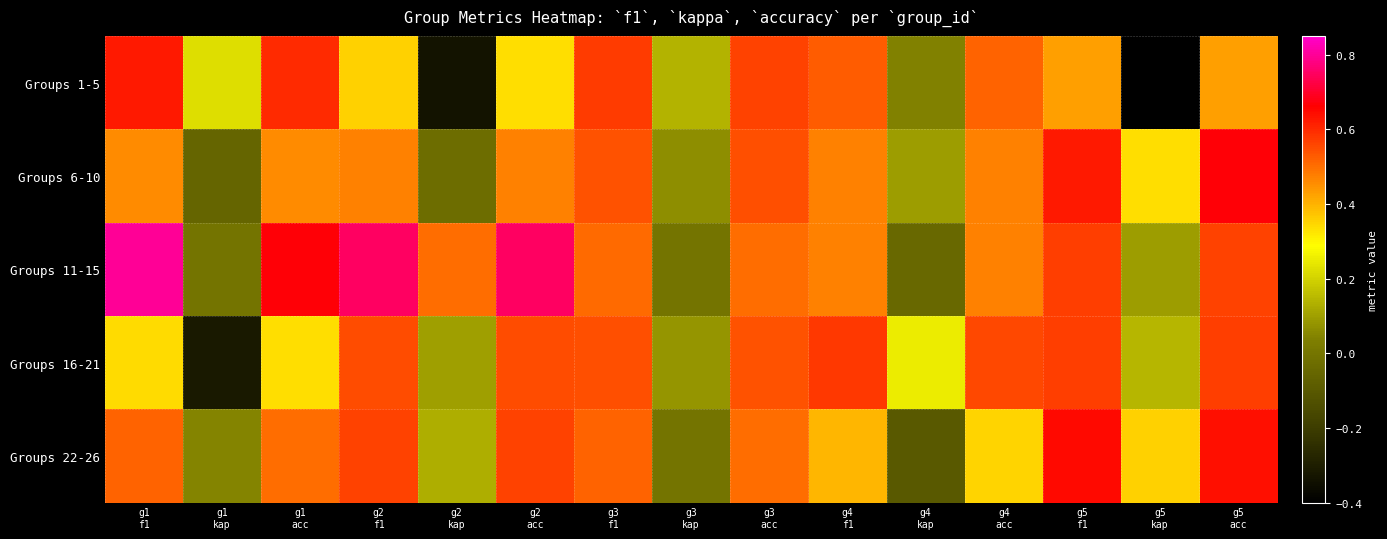

Reading right to left, transcribe all the data shown in this chart.

Groups 1-5: g5
acc=0.4	g5
kap=-0.4	g5
f1=0.4	g4
acc=0.5	g4
kap=0.0	g4
f1=0.5	g3
acc=0.6	g3
kap=0.1	g3
f1=0.6	g2
acc=0.3	g2
kap=-0.3	g2
f1=0.4	g1
acc=0.6	g1
kap=0.2	g1
f1=0.6
Groups 6-10: g5
acc=0.7	g5
kap=0.3	g5
f1=0.6	g4
acc=0.5	g4
kap=0.1	g4
f1=0.5	g3
acc=0.5	g3
kap=0.1	g3
f1=0.5	g2
acc=0.5	g2
kap=-0.0	g2
f1=0.5	g1
acc=0.5	g1
kap=-0.1	g1
f1=0.5
Groups 11-15: g5
acc=0.6	g5
kap=0.1	g5
f1=0.6	g4
acc=0.5	g4
kap=-0.0	g4
f1=0.5	g3
acc=0.5	g3
kap=0.0	g3
f1=0.5	g2
acc=0.8	g2
kap=0.5	g2
f1=0.7	g1
acc=0.7	g1
kap=0.0	g1
f1=0.8
Groups 16-21: g5
acc=0.6	g5
kap=0.1	g5
f1=0.6	g4
acc=0.6	g4
kap=0.2	g4
f1=0.6	g3
acc=0.5	g3
kap=0.1	g3
f1=0.5	g2
acc=0.6	g2
kap=0.1	g2
f1=0.6	g1
acc=0.3	g1
kap=-0.3	g1
f1=0.3
Groups 22-26: g5
acc=0.6	g5
kap=0.4	g5
f1=0.6	g4
acc=0.3	g4
kap=-0.1	g4
f1=0.4	g3
acc=0.5	g3
kap=0.0	g3
f1=0.5	g2
acc=0.6	g2
kap=0.1	g2
f1=0.6	g1
acc=0.5	g1
kap=0.0	g1
f1=0.5